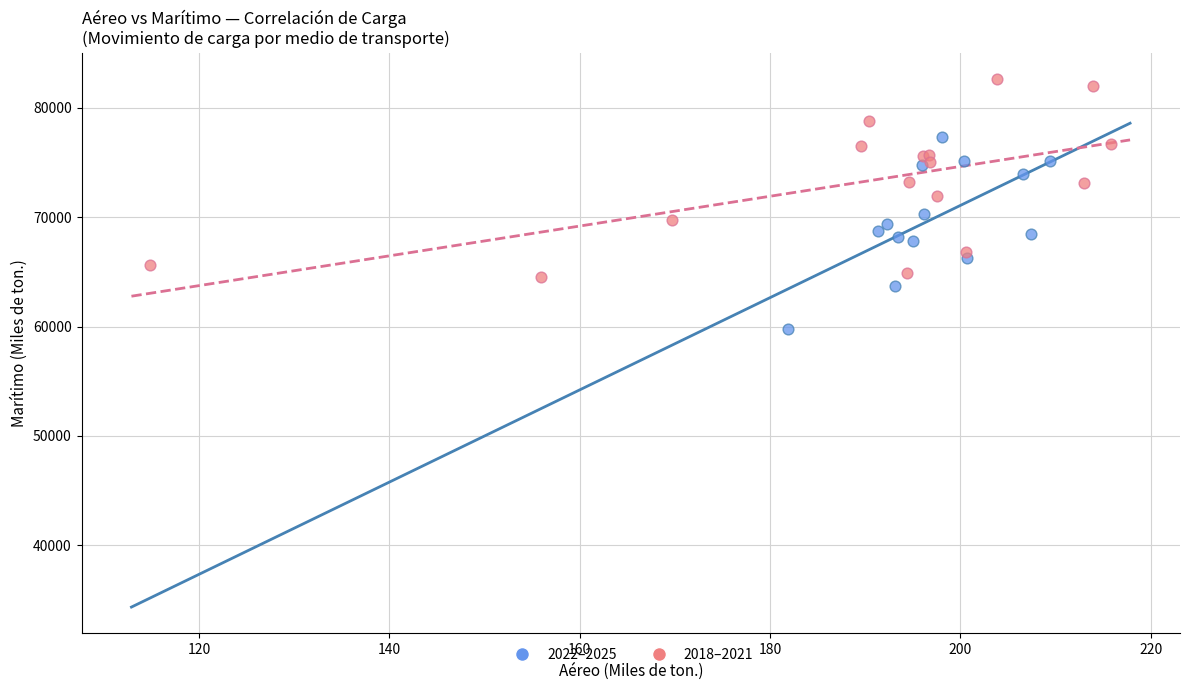

Which series reaches the maximum Y coordinate?

2018–2021